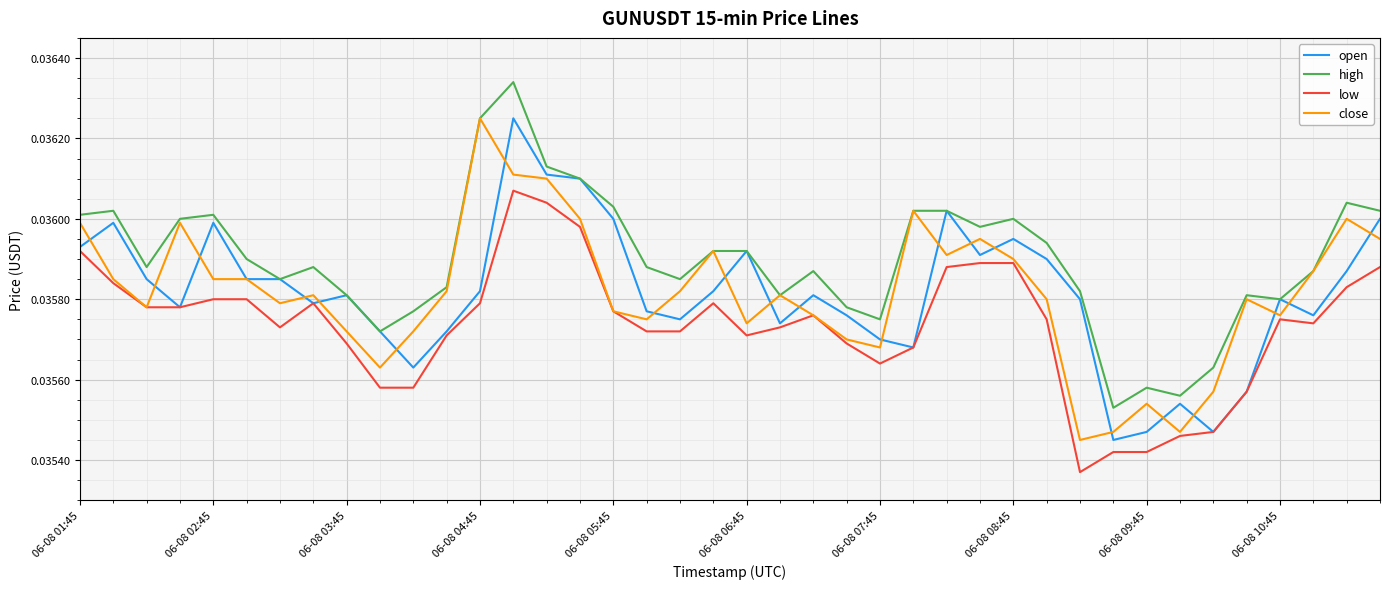

True or false: low and high cross at least once.

False